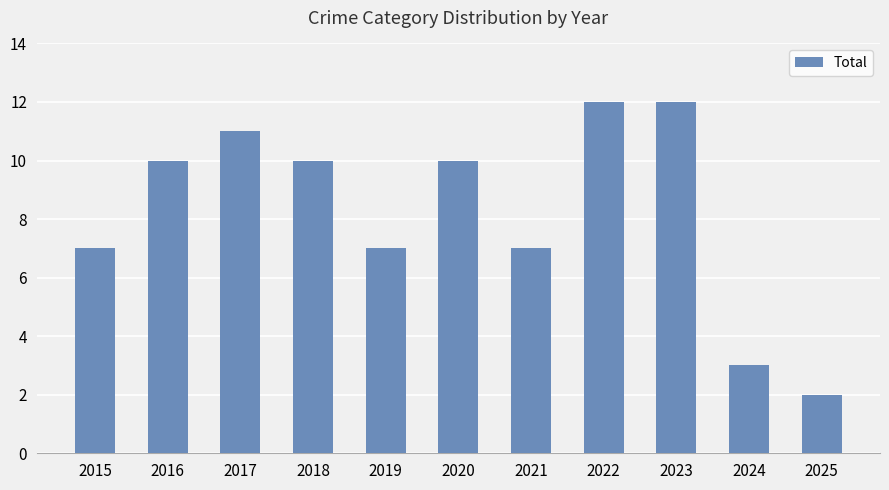

Which has a higher value, 2024 or 2023?

2023